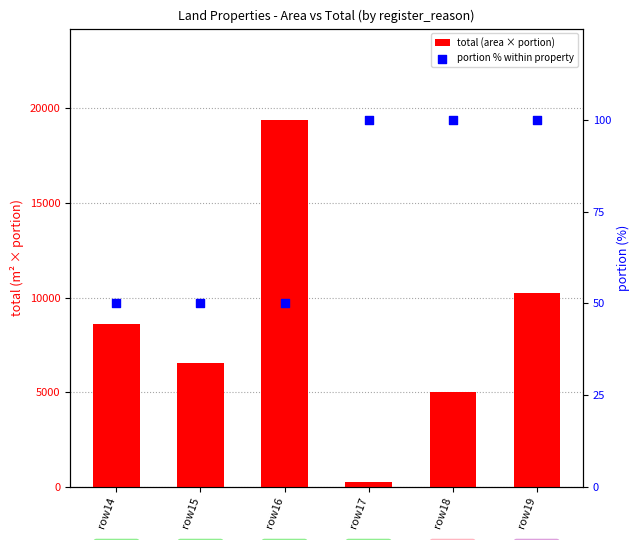

What are all the series names shown in the legend?

total (area × portion), portion % within property